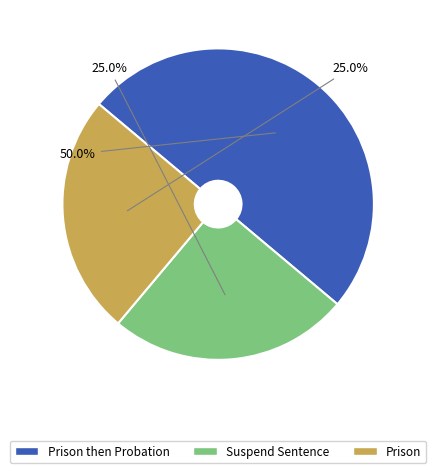

Does Prison account for over 50% of the chart?

No